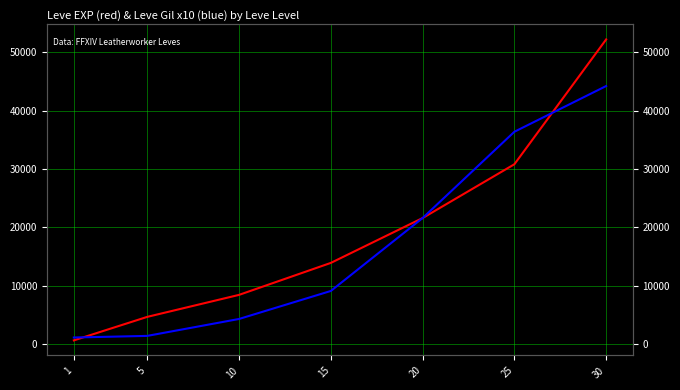

The Leve EXP series shows 9730 at 15. True or false?

False